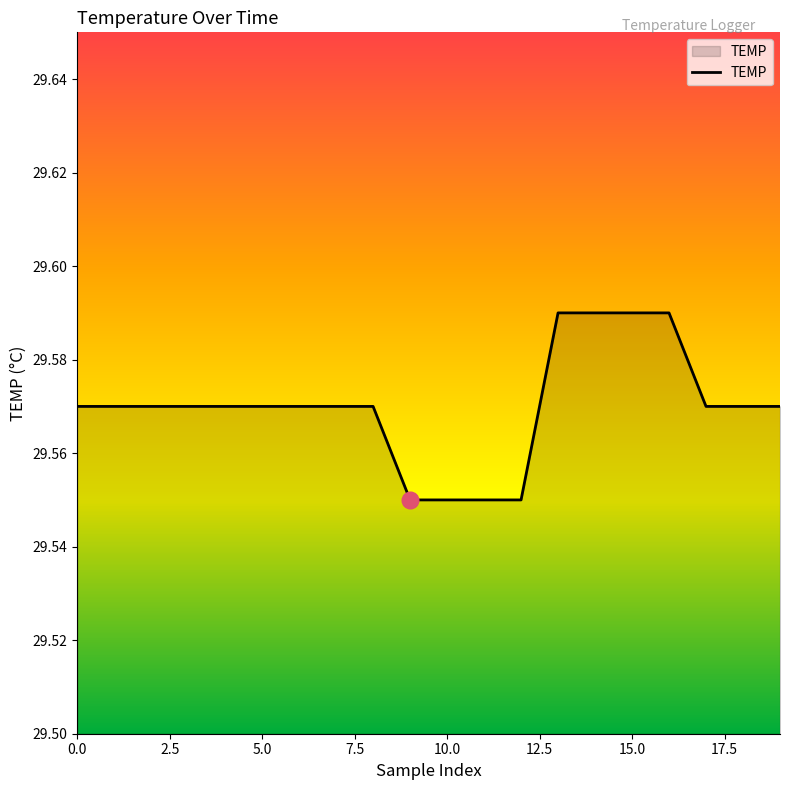

How many lines are shown in the chart?

1